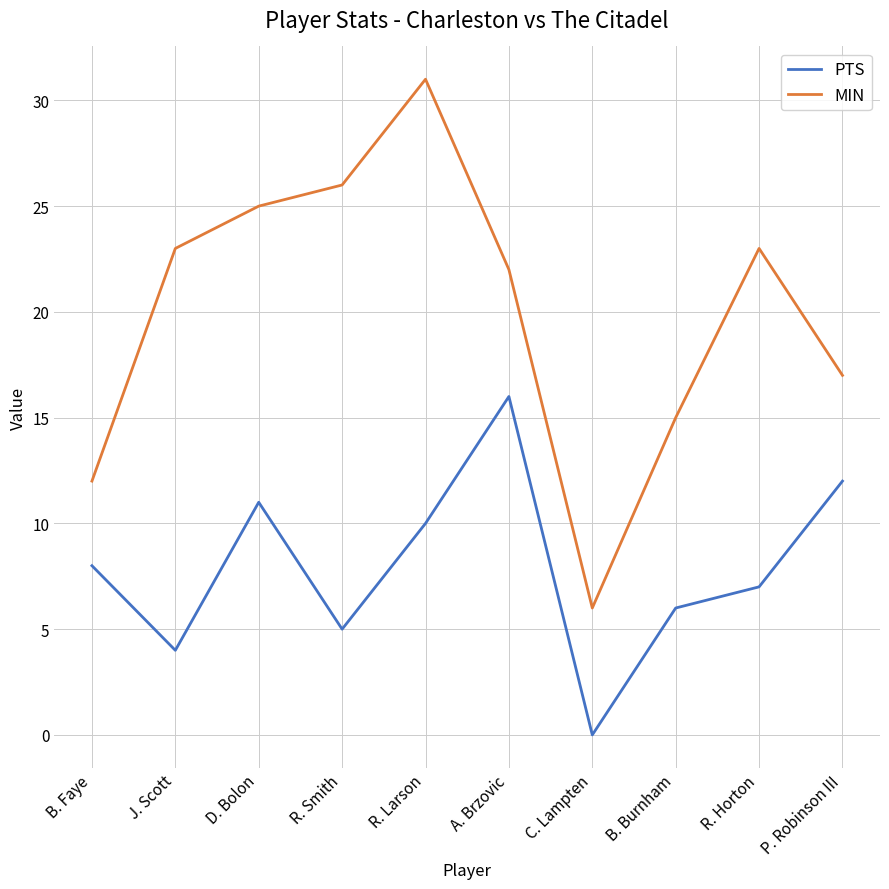

Rank the series by their maximum value, from highest to lowest.

MIN, PTS